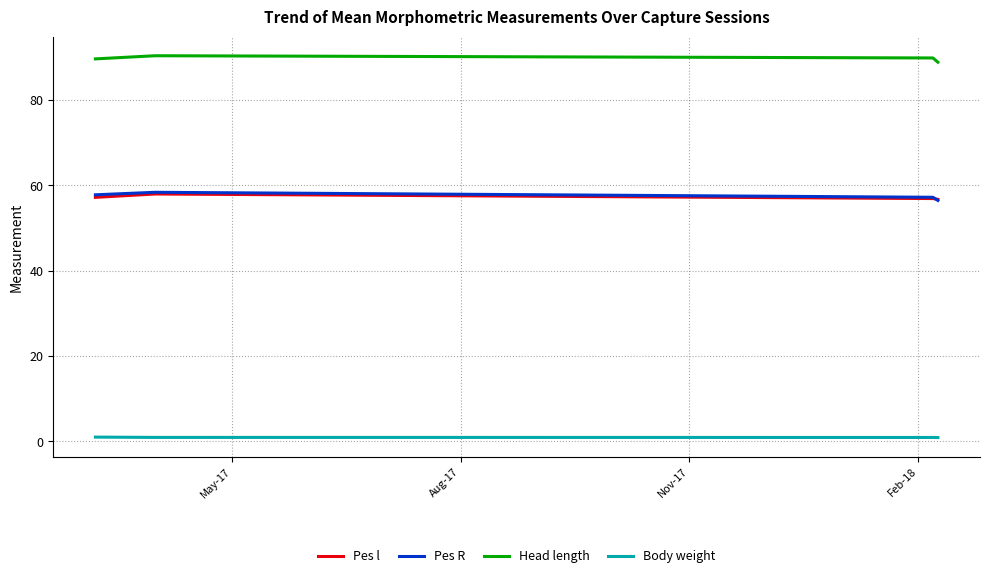

True or false: Head length and Pes R cross at least once.

False